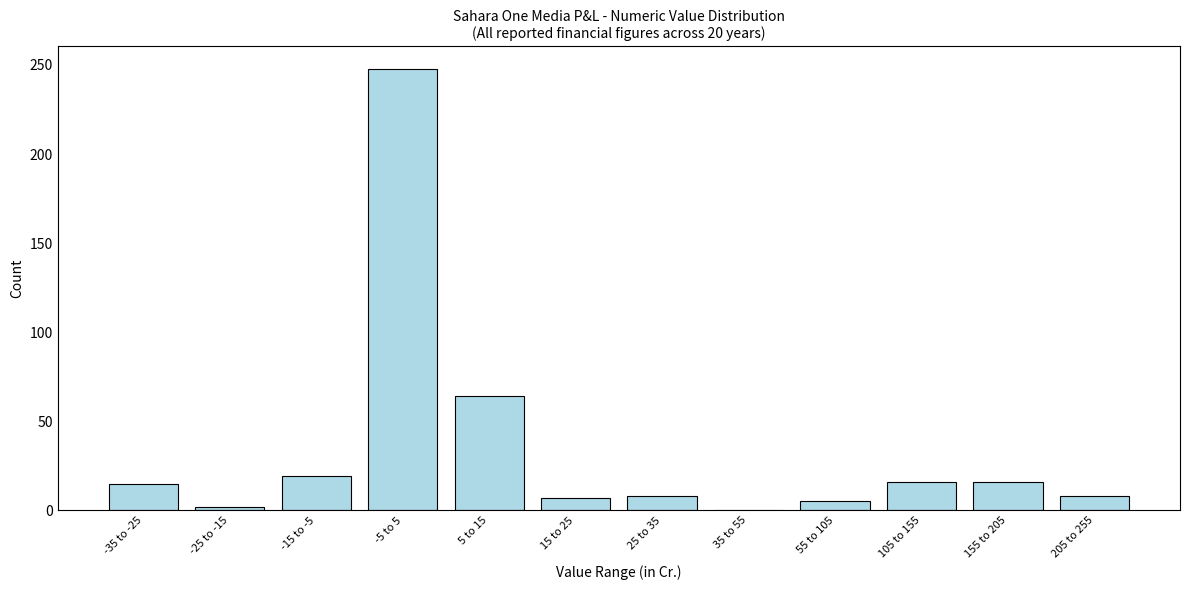

At which label is the value closest to 124?

5 to 15